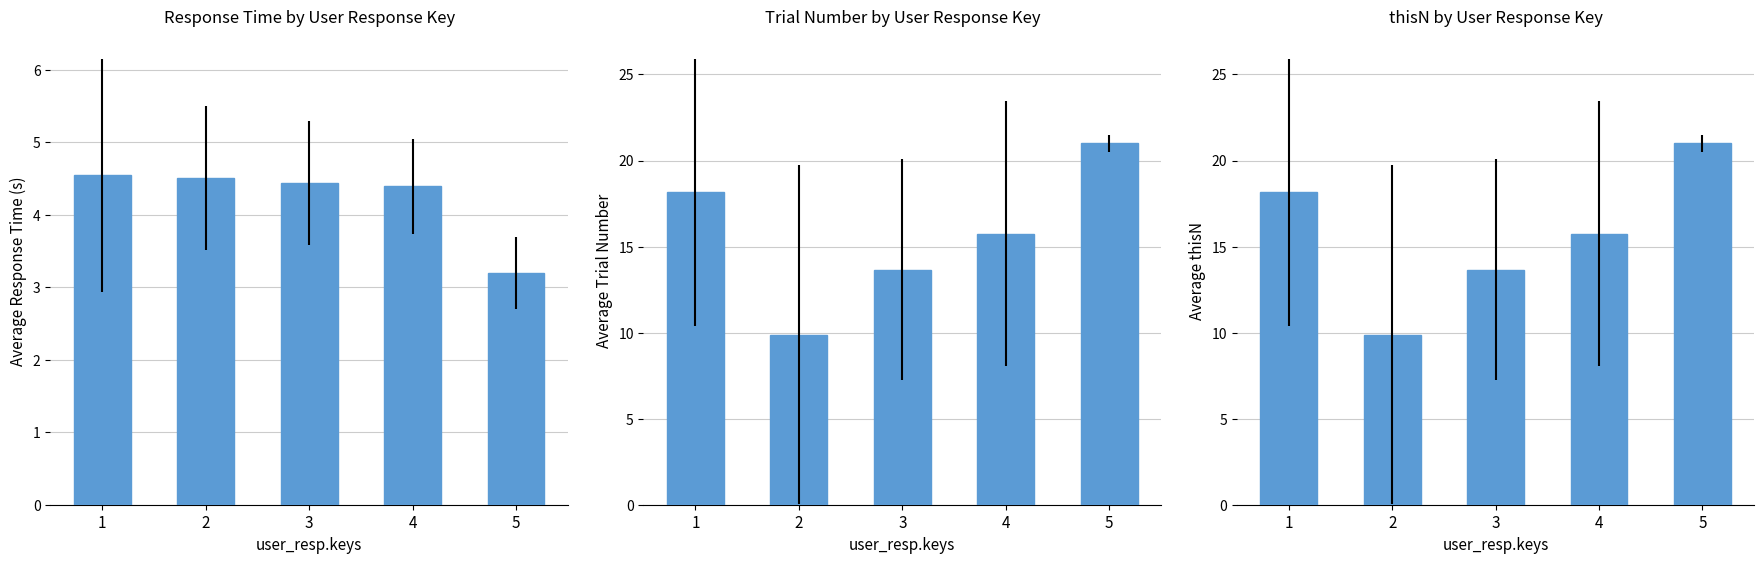

What is the value of the Average thisN bar at the 4th from the left?

15.8